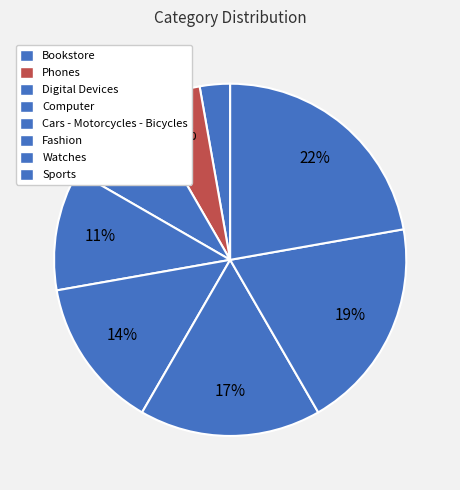

What is the ratio of the value at Computer to the value at Sports?

0.5